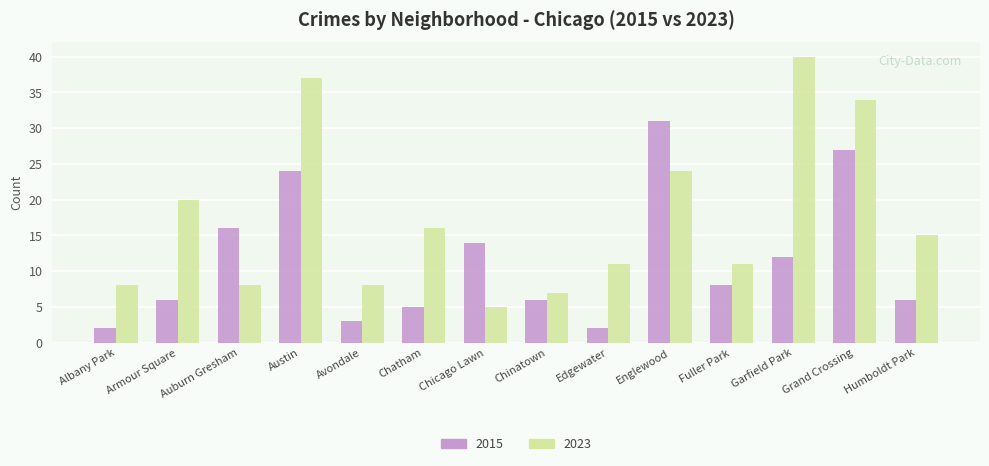

What is the difference between the maximum and minimum values in the 2015 series?

29